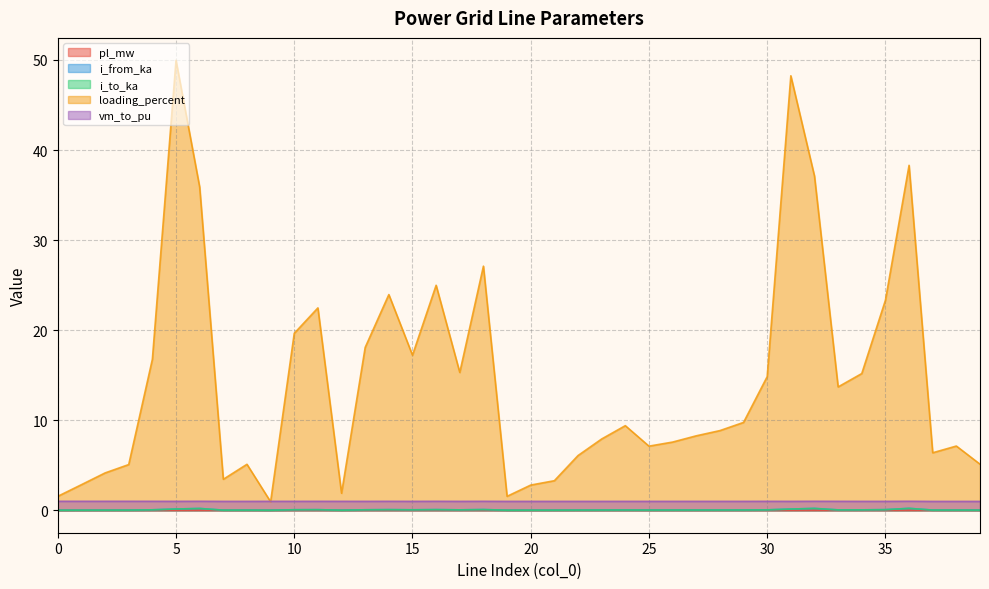

The pl_mw series shows 0.0 at 23. True or false?

True